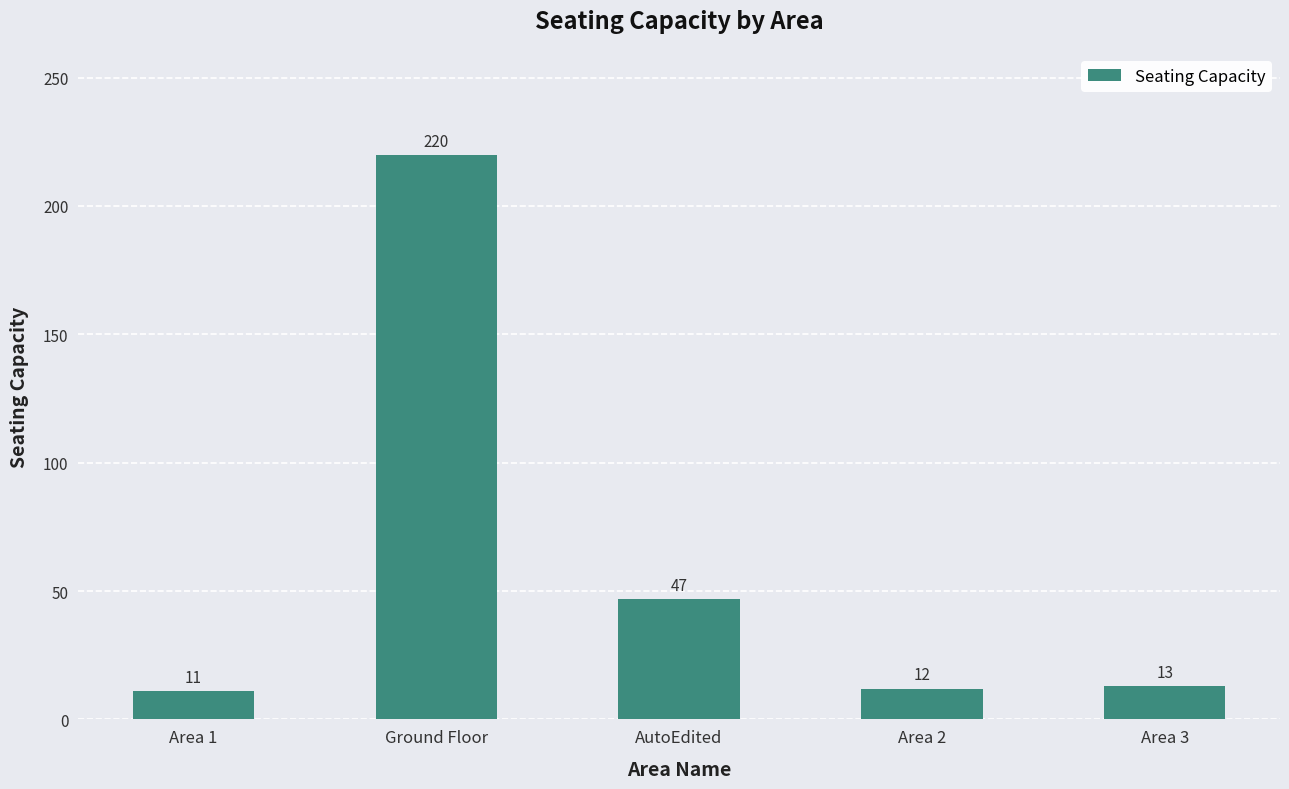

At which category does the chart reach its minimum across all series?

Area 1